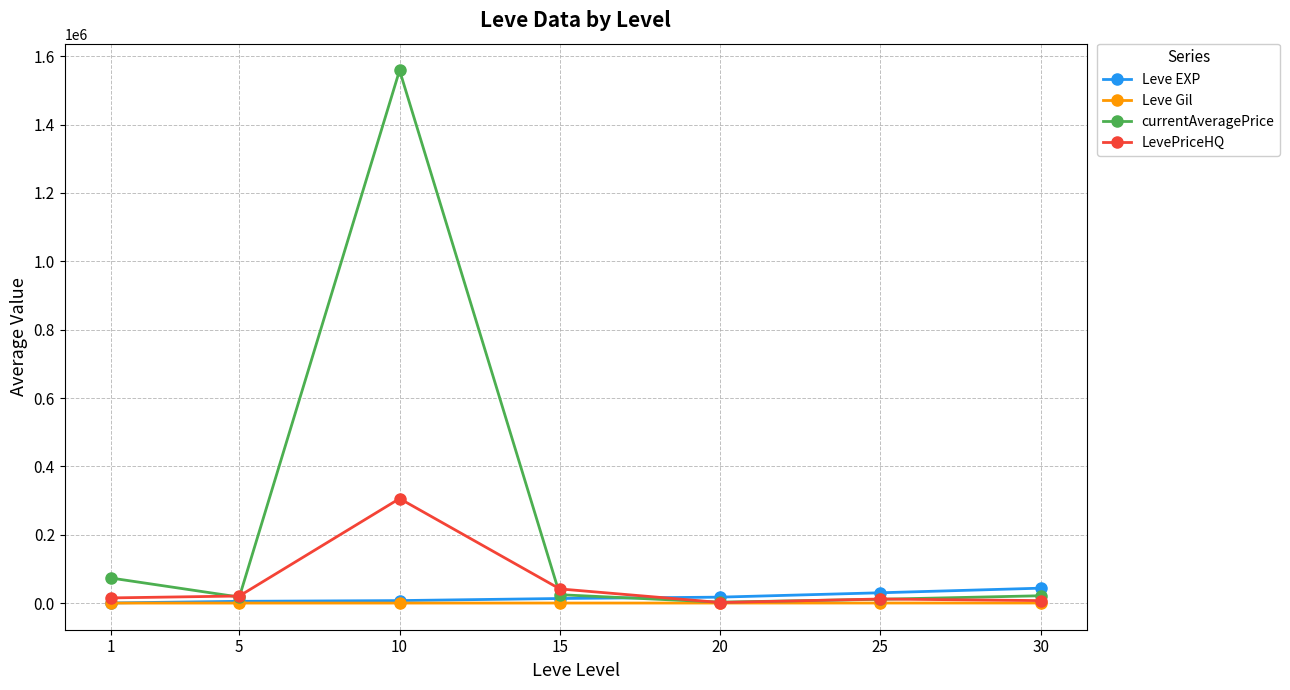

Does the chart display data point markers on the line(s)?

Yes